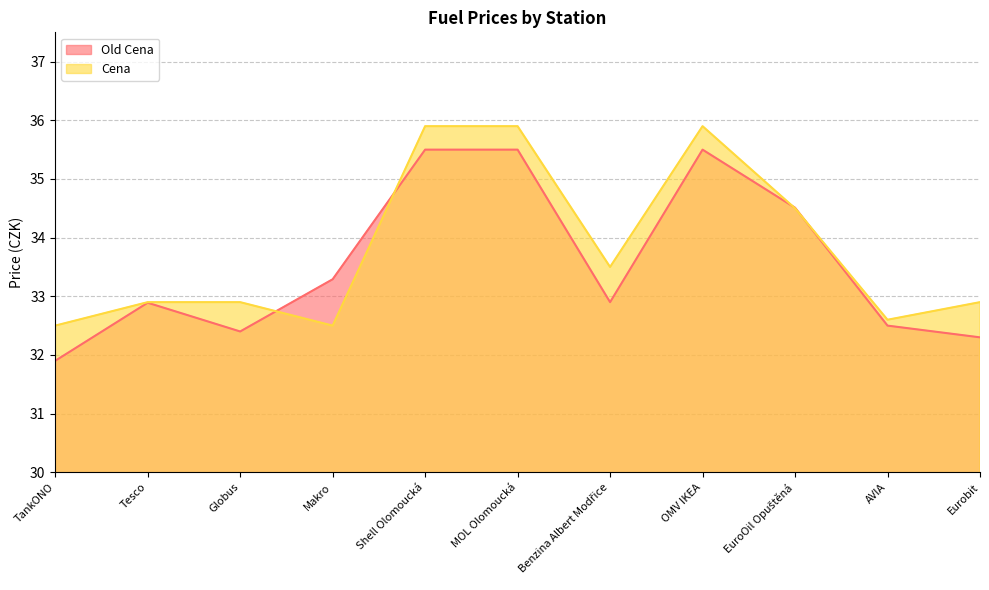

How many values in the Old Cena series exceed 32?

10